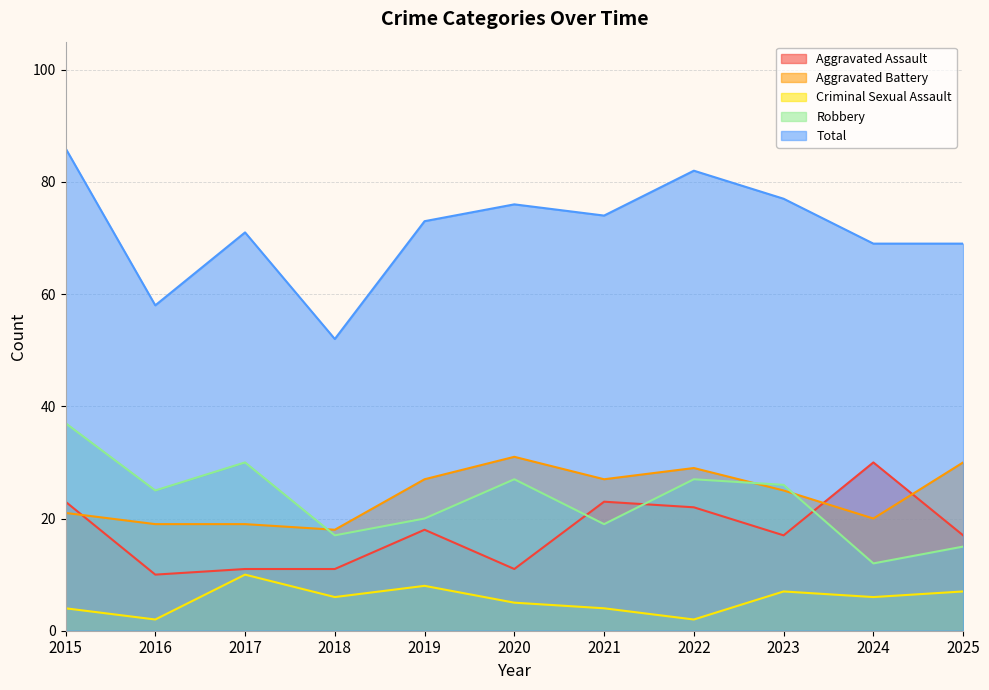

At which category does Robbery reach its first local peak?

2017